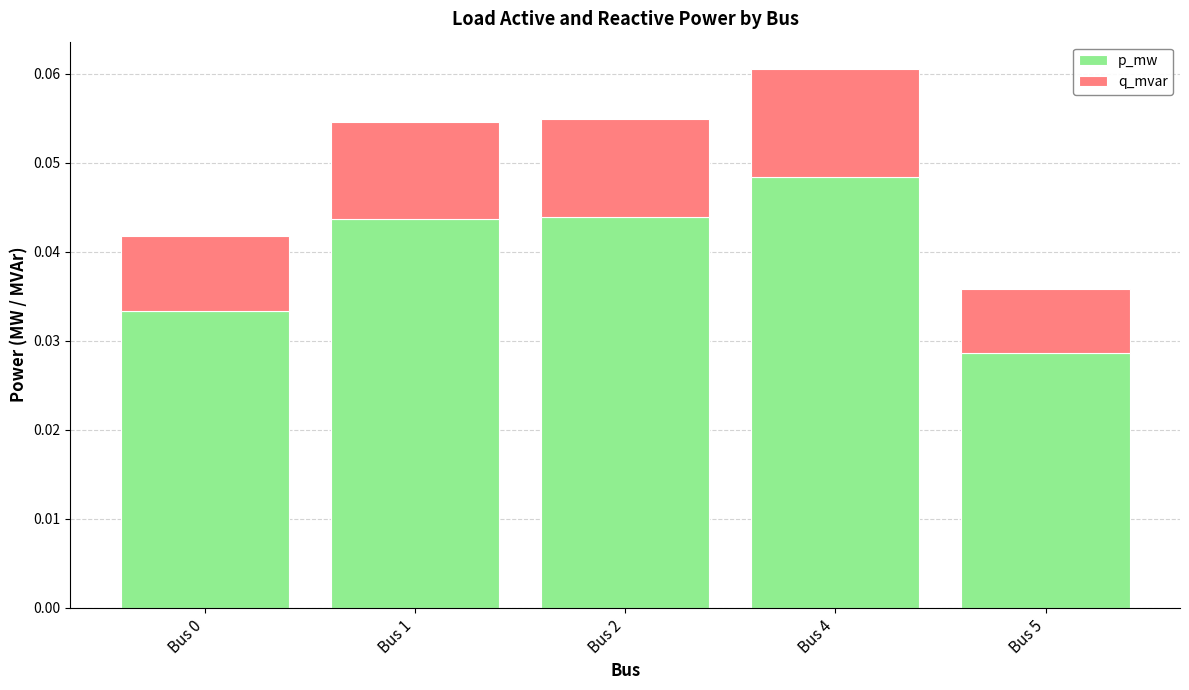

Count the p_mw values in the range 0 to 1.

5